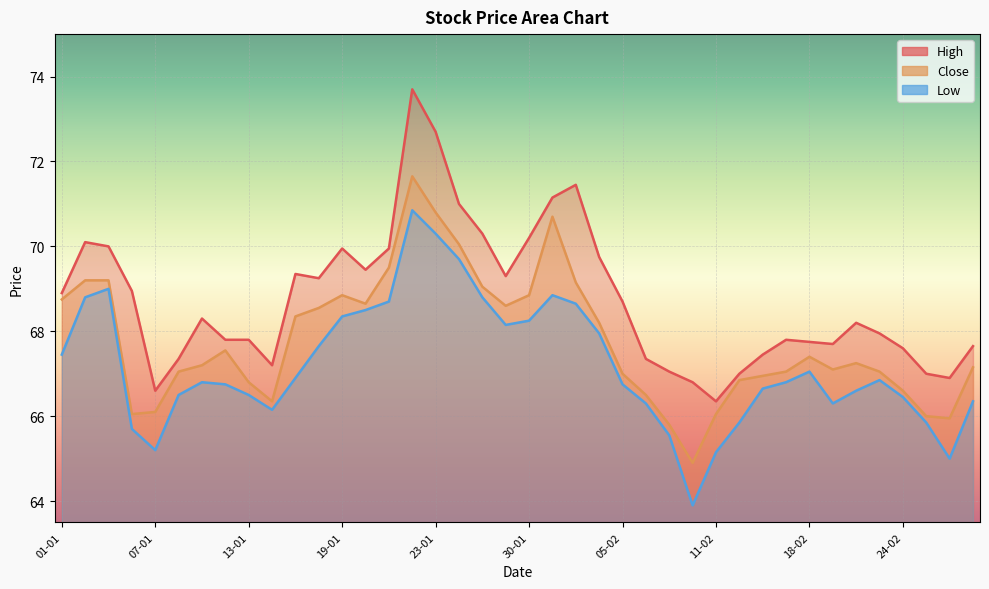

Where does the Close series first go above 67?

01-01